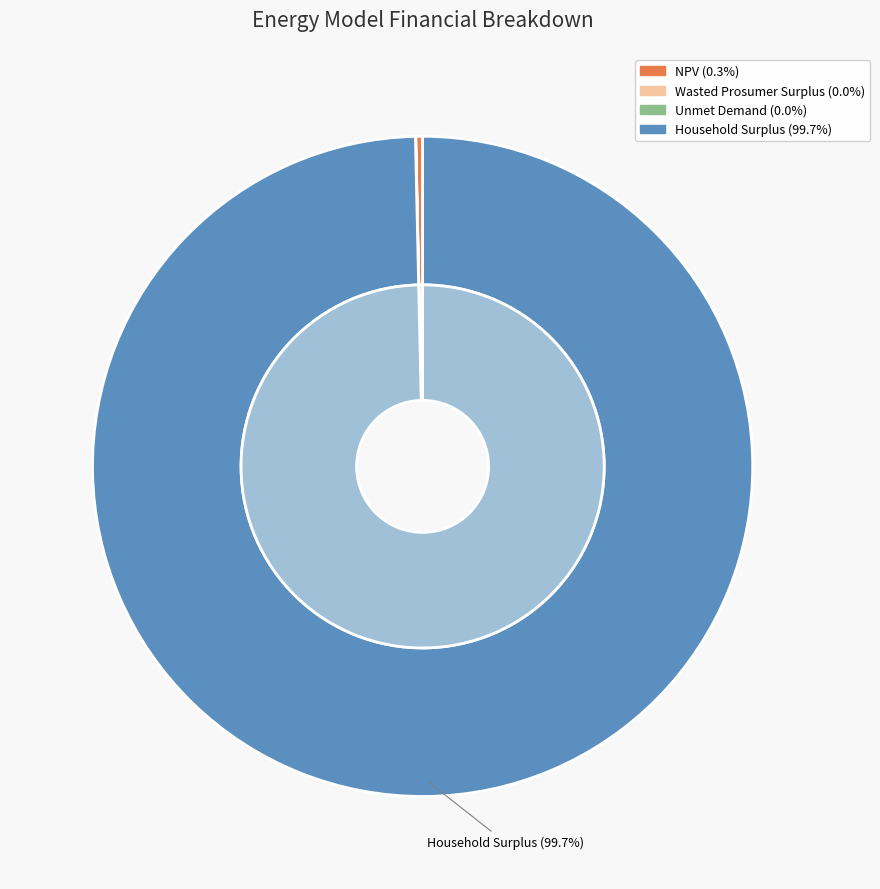

Which slice is the largest?

Household Surplus